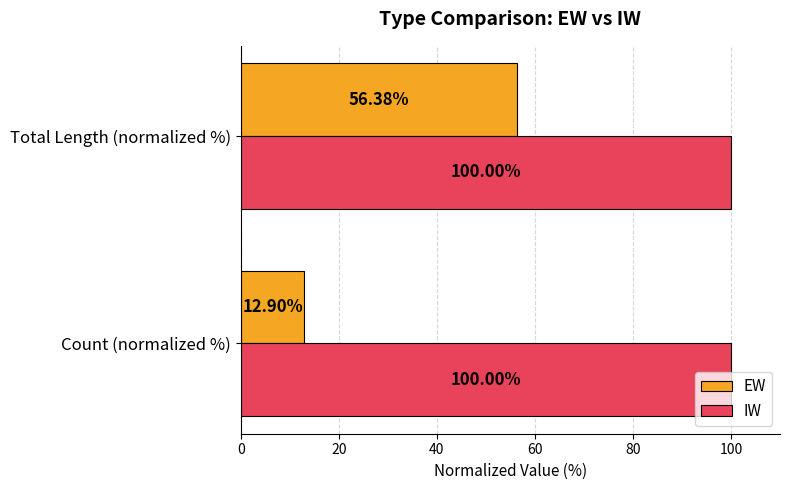

What is the total value across all series at Total Length (normalized %)?

156.4